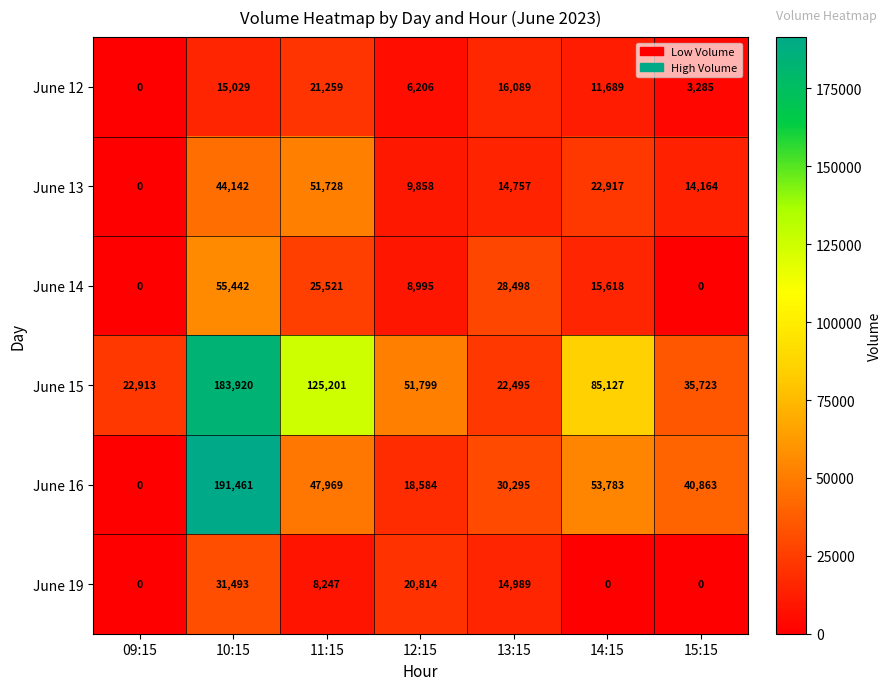

What is the spread (max minus min) of values at 13:15?

15538